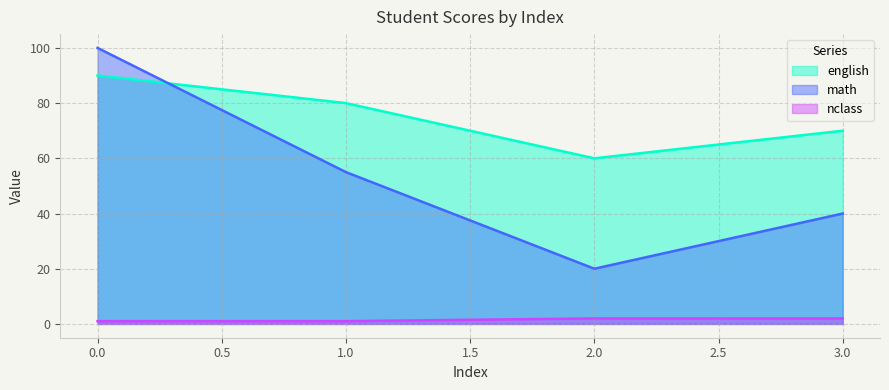

What value does the english series have at 3.0?

70